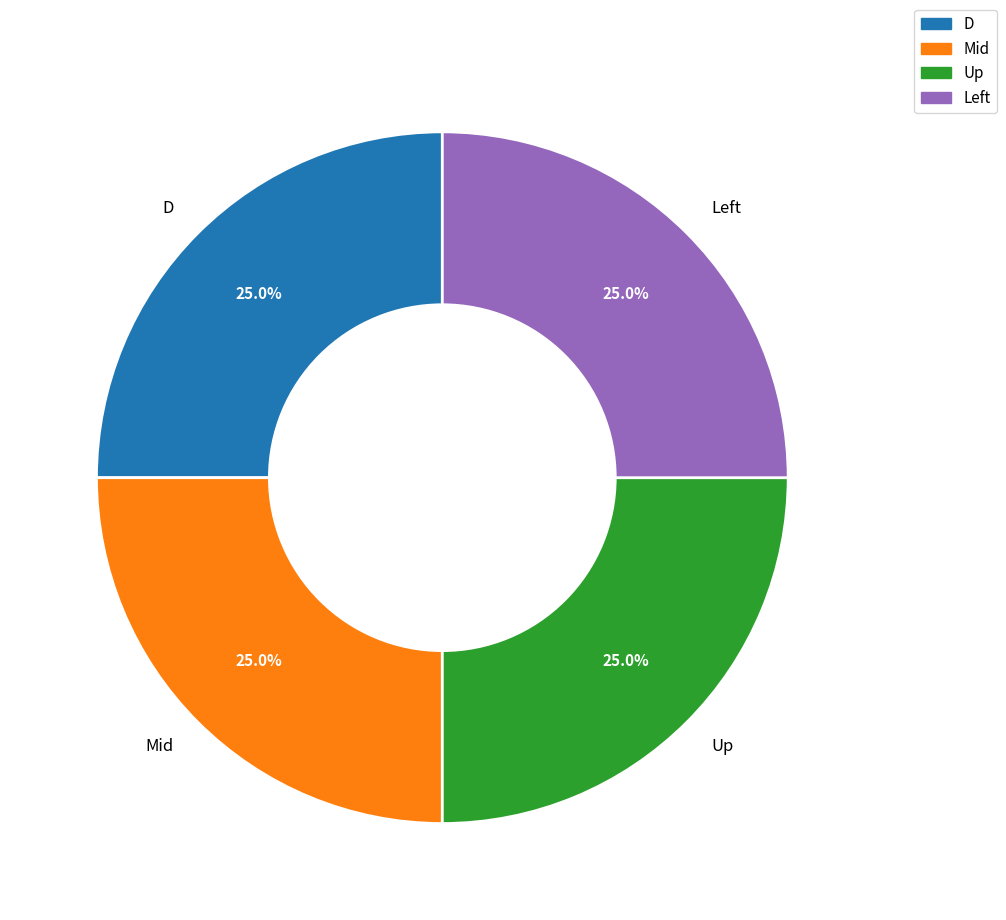

Is there any slice that represents more than half of the pie?

No